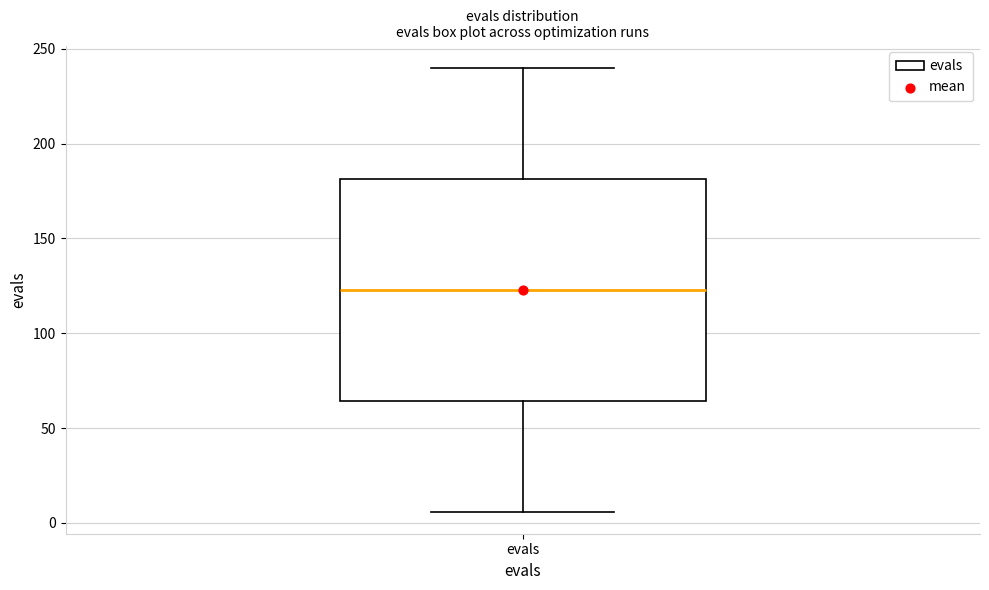

Where does the lower whisker of the box for evals end on the y-axis? The values are not printed on the chart, so give them approximately, as read against the axis.

5